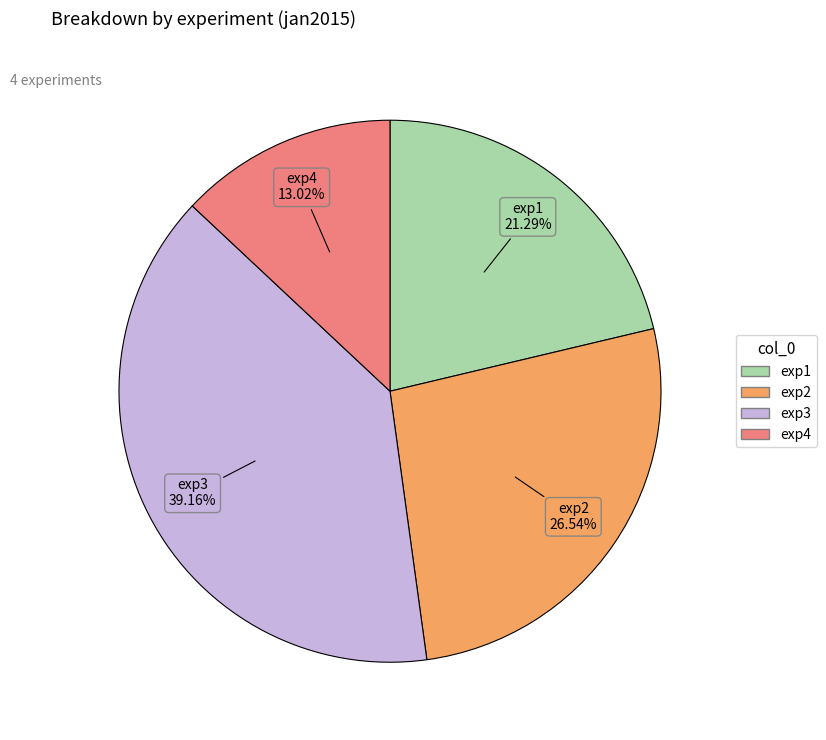

To the nearest percent, what is the difference between the exp2 and exp1 slice percentages?

5%